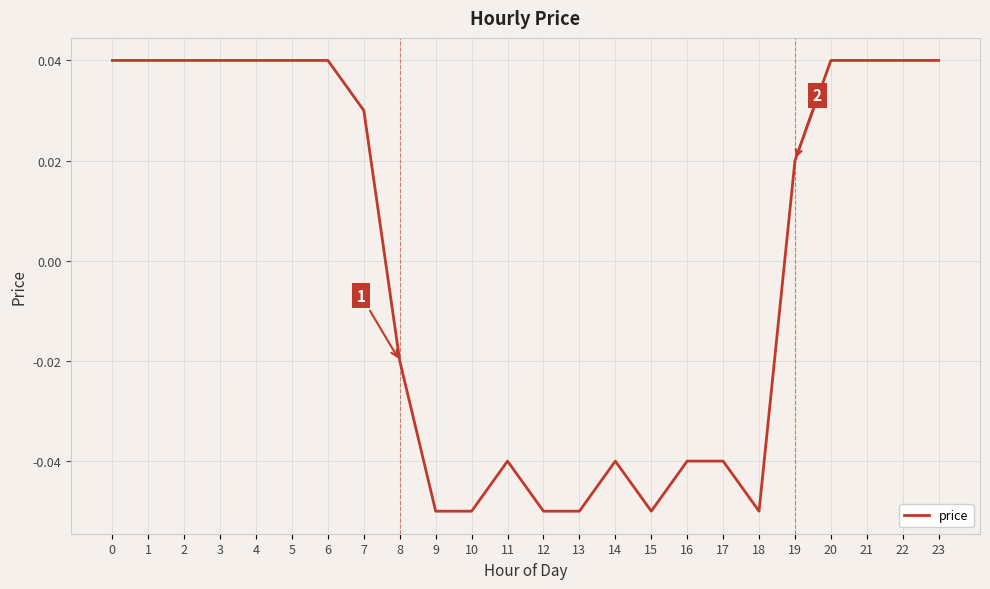

How many values are above zero?

13